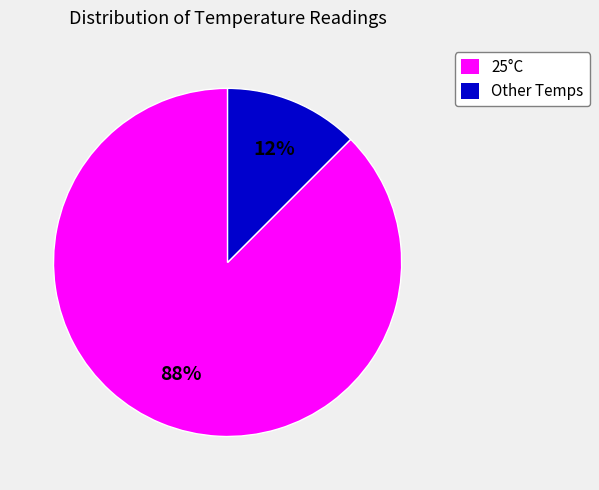

Is the sum of Other Temps and 25°C greater than half?

Yes